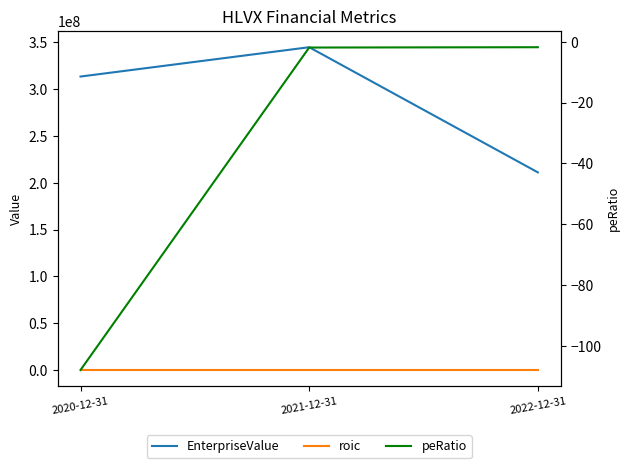

At which category does the chart reach its minimum across all series?

2020-12-31